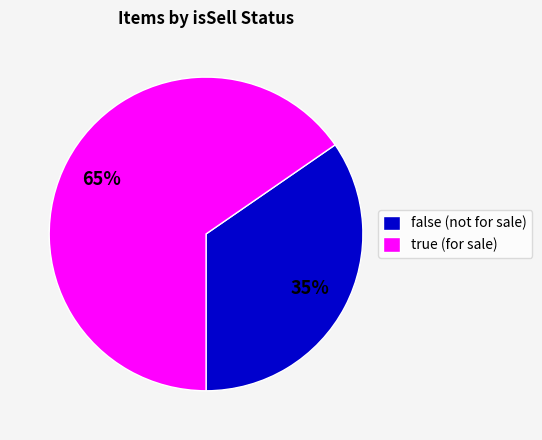

Which has a higher value, true or false?

true